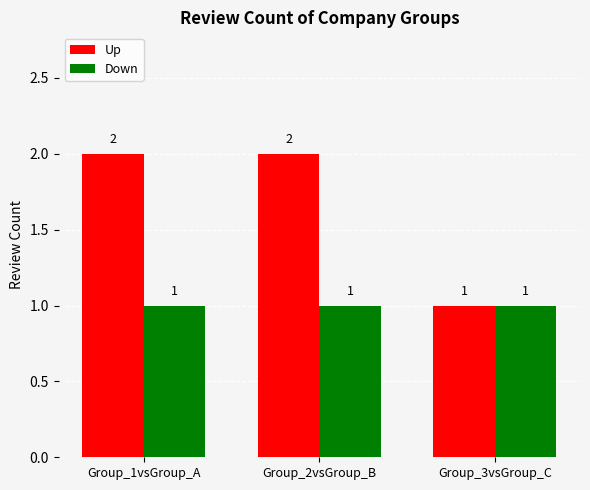

How many groups of bars are there?

3